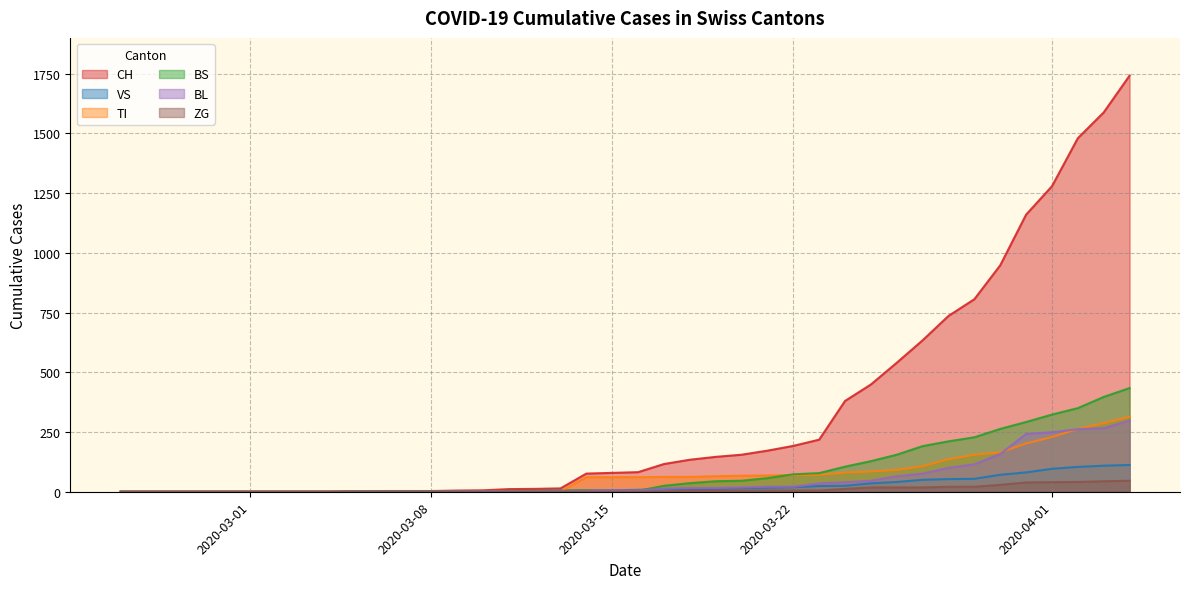

What are all the series names shown in the legend?

CH, VS, TI, BS, BL, ZG